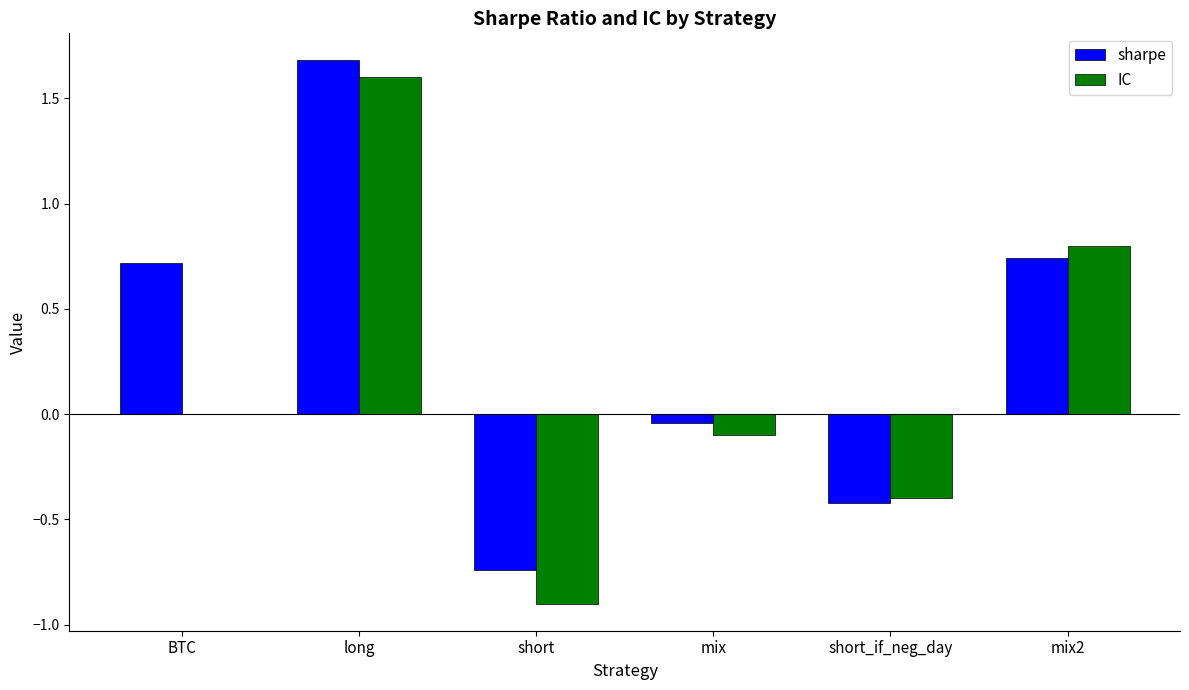

What are all the series names shown in the legend?

sharpe, IC